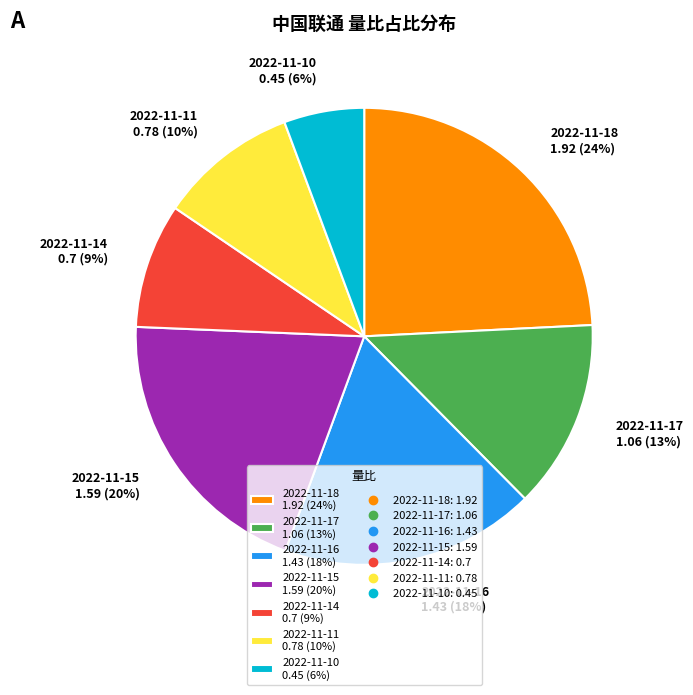

Combined, do 2022-11-10 0.45 (6%) and 2022-11-15 1.59 (20%) account for over 50%?

No